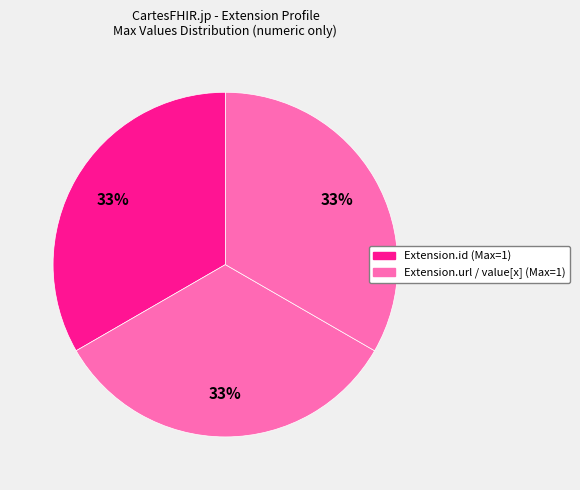

How many segments does this pie chart have?

3